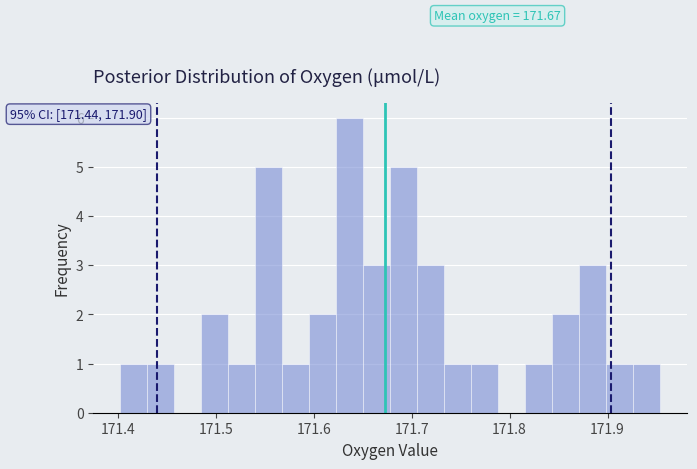

Around what value on the x-axis is the tallest bar? Give the approximate position of its centre, as read against the axis.

171.64